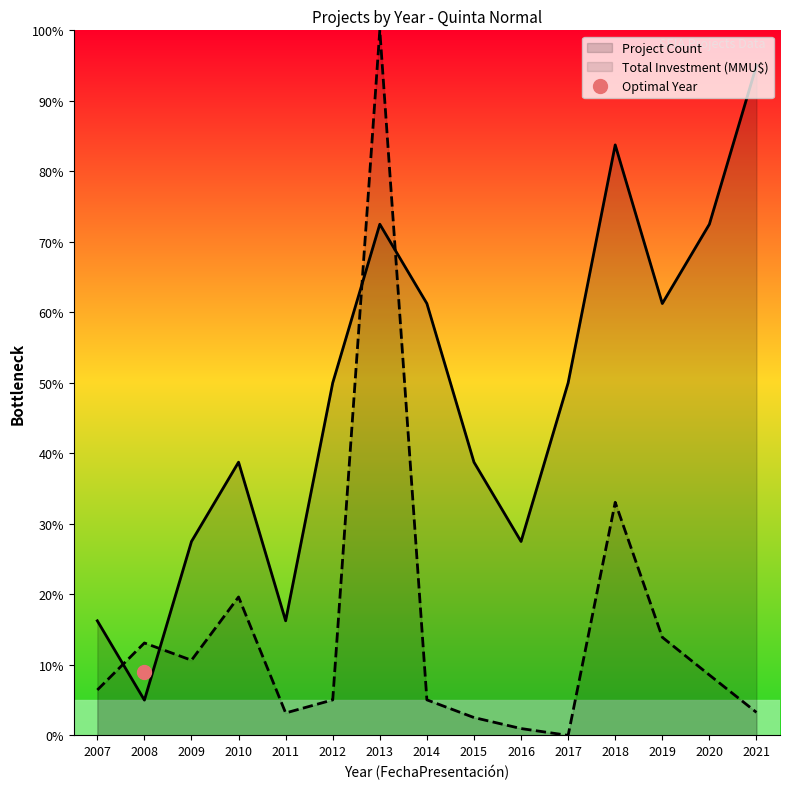

Between 2021 and 2010, which is larger?

2021